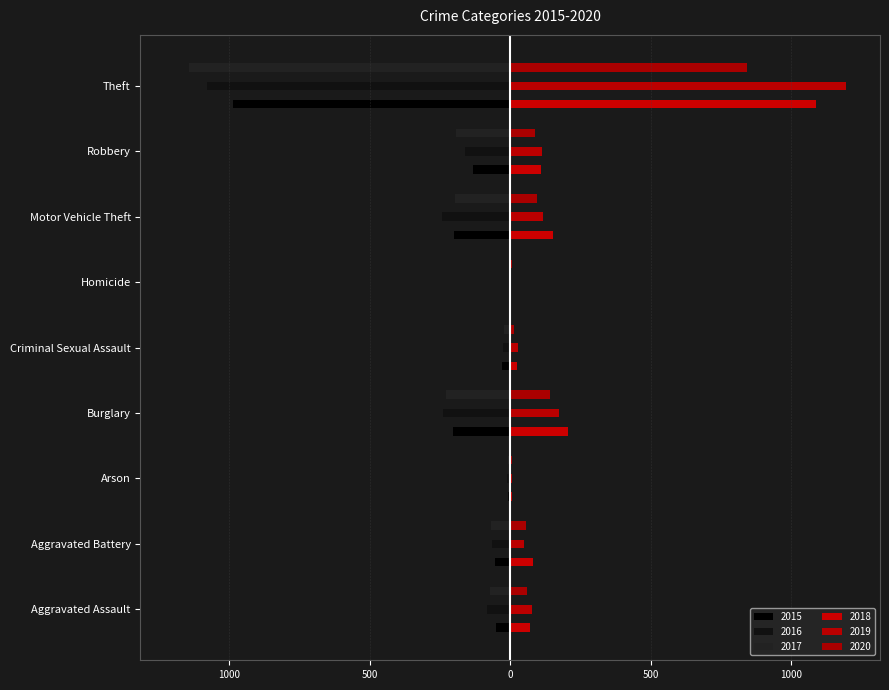

What position from the left is Robbery?

8